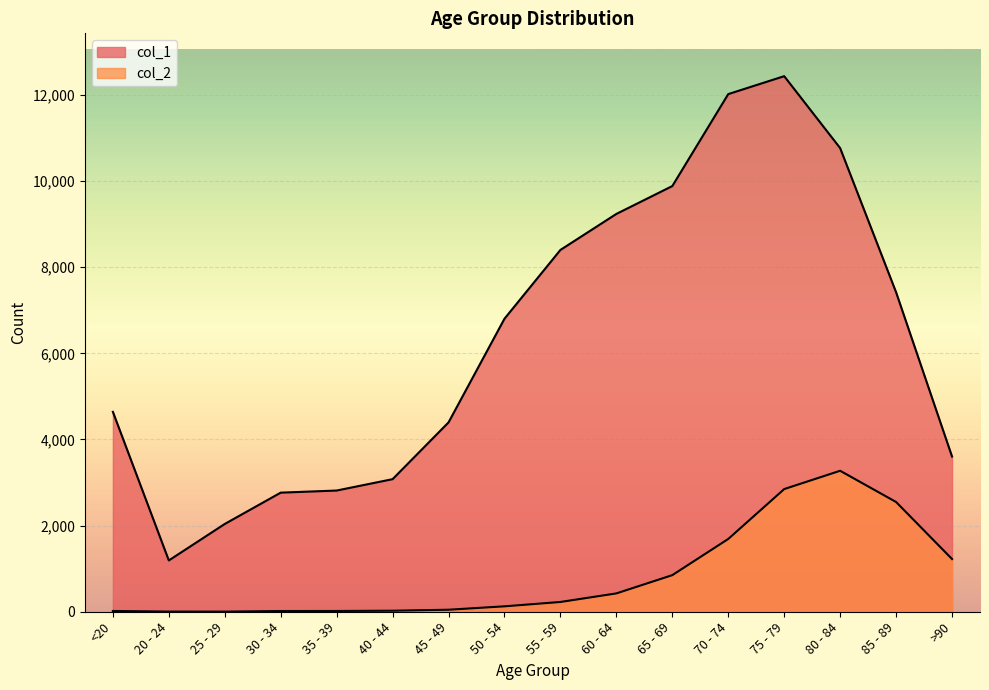

What is the difference between the maximum and minimum values in the col_2 series?

3270